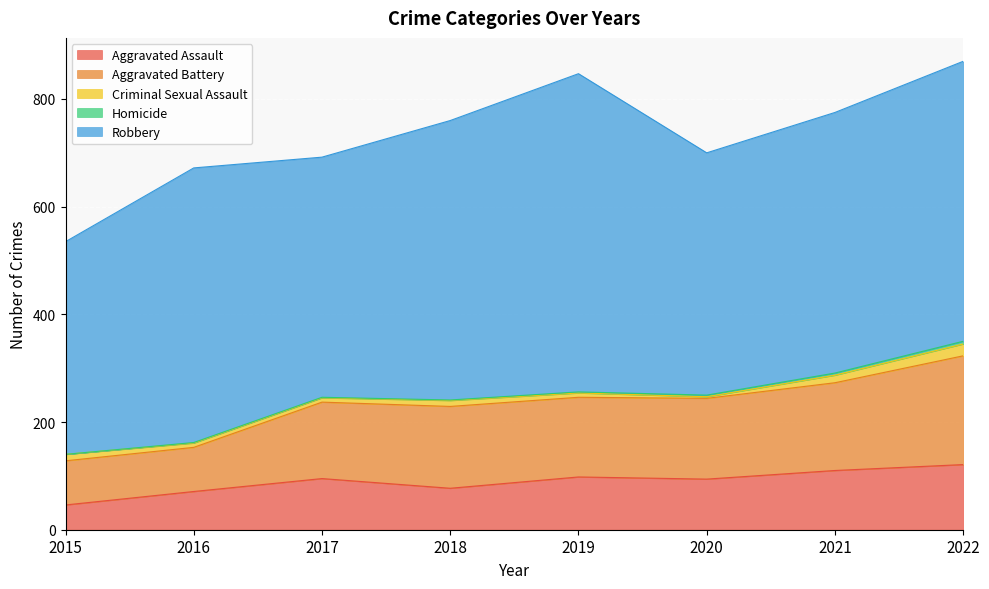

What is the sum of the Aggravated Battery values at 2017 and 2016?

224